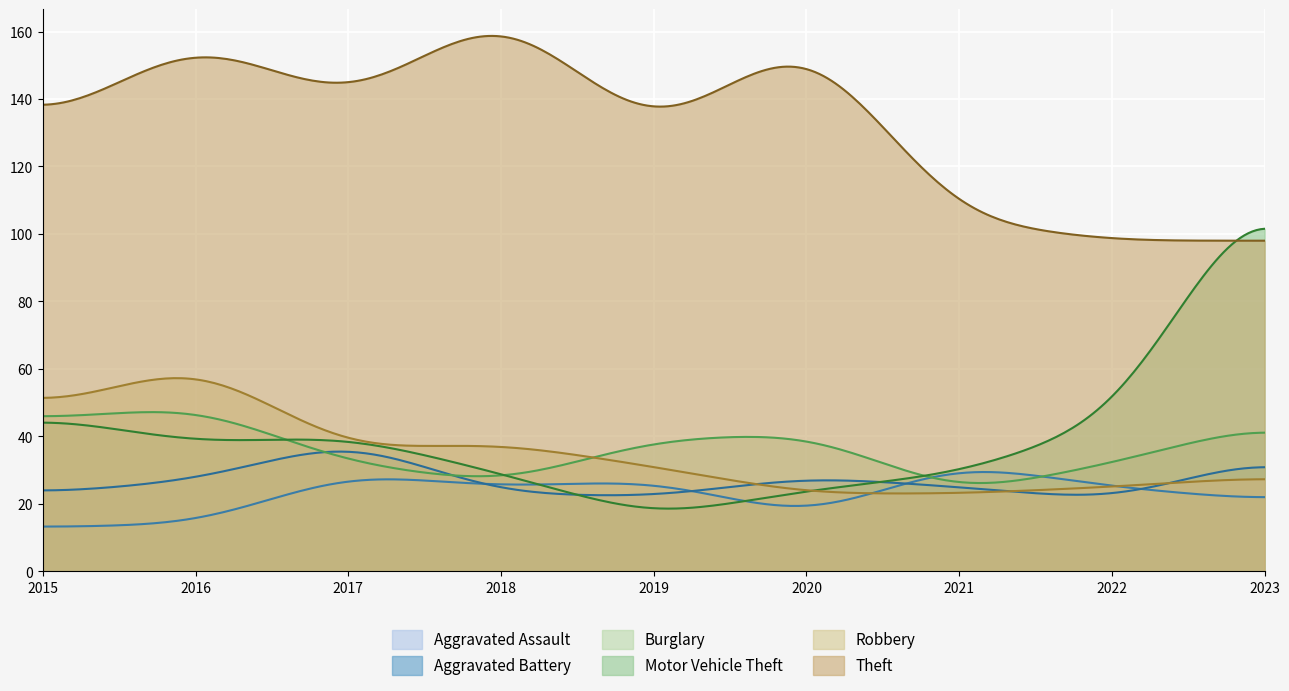

What is the greatest value displayed?

158.7